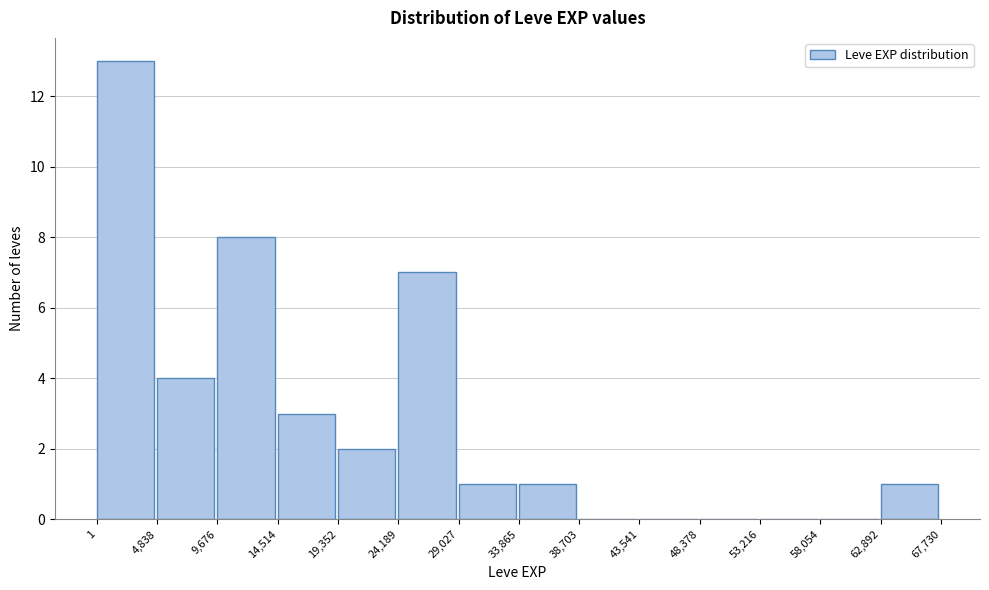

How tall is the bar that spans 33,865 to 38,703 on the x-axis? The values are not printed on the chart, so give them approximately, as read against the axis.

1